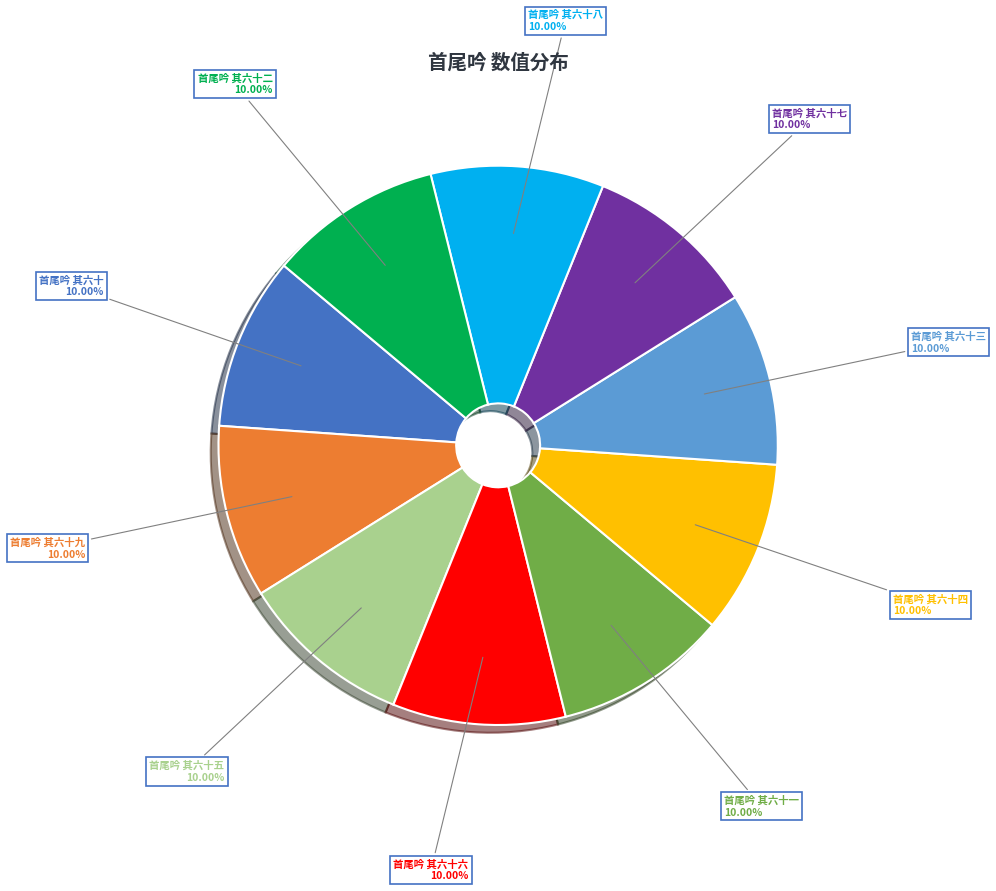

Do 首尾吟 其六十三 and 首尾吟 其六十六 together represent more than half of the pie?

No